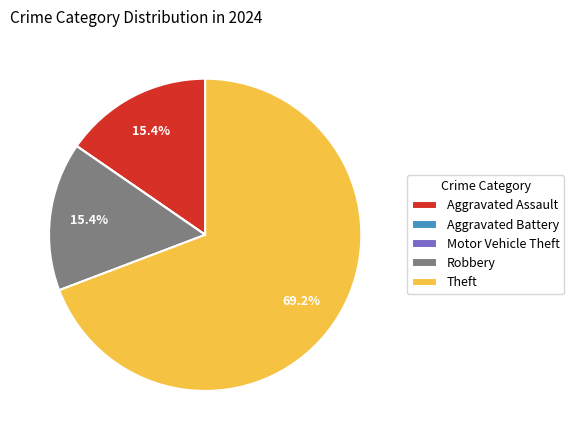

What is the majority slice?

Theft